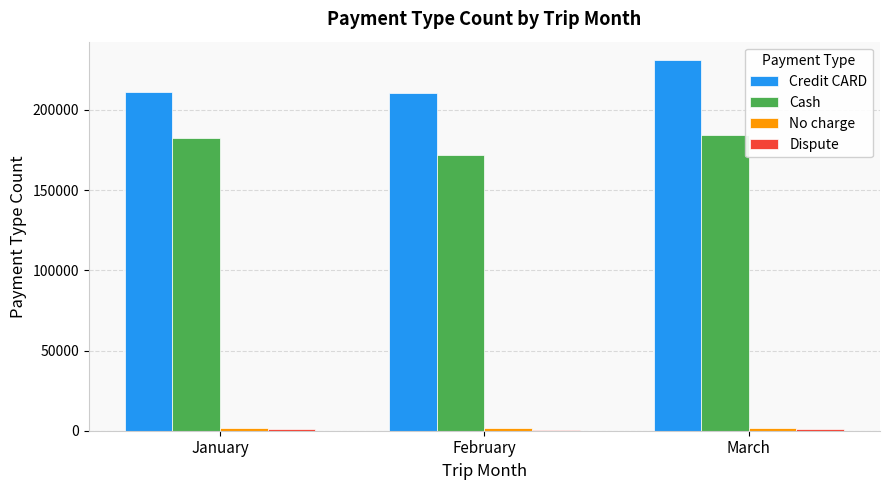

What is the difference between the maximum and minimum values in the Cash series?

12731